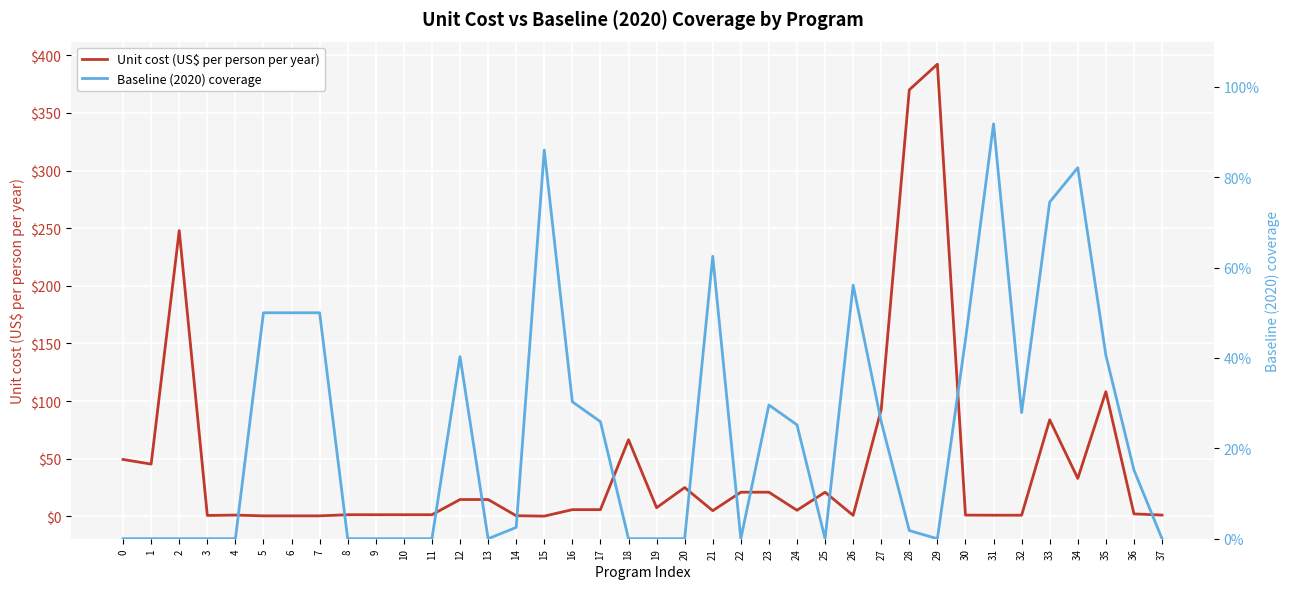

Reading right to left, what are all the values shown in this chart?

Unit cost (US$ per person per year): 37=1.1	36=2.1	35=108.1	34=32.9	33=83.7	32=0.9	31=0.9	30=1.0	29=392.2	28=370.0	27=92.6	26=0.8	25=20.9	24=5.2	23=20.9	22=20.9	21=4.9	20=24.9	19=7.5	18=66.5	17=5.8	16=5.8	15=0.1	14=0.5	13=14.6	12=14.6	11=1.4	10=1.4	9=1.4	8=1.4	7=0.4	6=0.4	5=0.4	4=1.1	3=0.7	2=247.9	1=45.3	0=49.3
Baseline (2020) coverage: 37=0.0	36=0.2	35=0.4	34=0.8	33=0.7	32=0.3	31=0.9	30=0.4	29=0.0	28=0.0	27=0.3	26=0.6	25=0.0	24=0.3	23=0.3	22=0.0	21=0.6	20=0.0	19=0.0	18=0.0	17=0.3	16=0.3	15=0.9	14=0.0	13=0.0	12=0.4	11=0.0	10=0.0	9=0.0	8=0.0	7=0.5	6=0.5	5=0.5	4=0.0	3=0.0	2=0.0	1=0.0	0=0.0